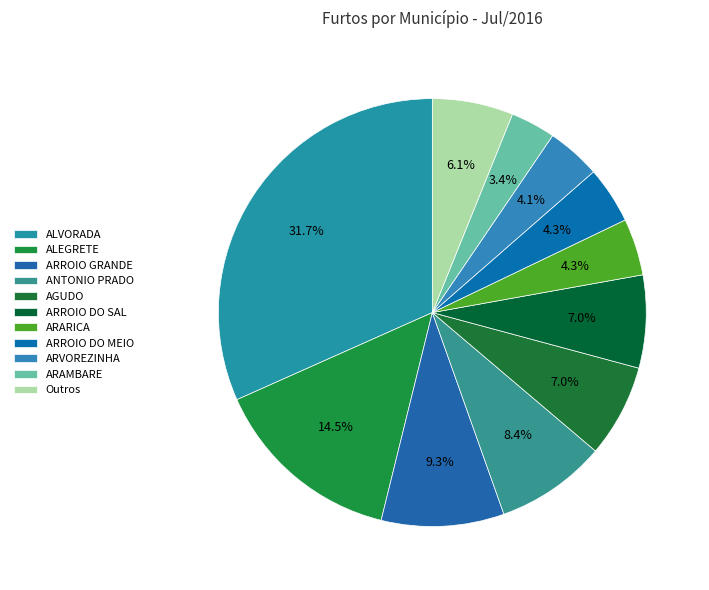

Is there any slice that represents more than half of the pie?

No